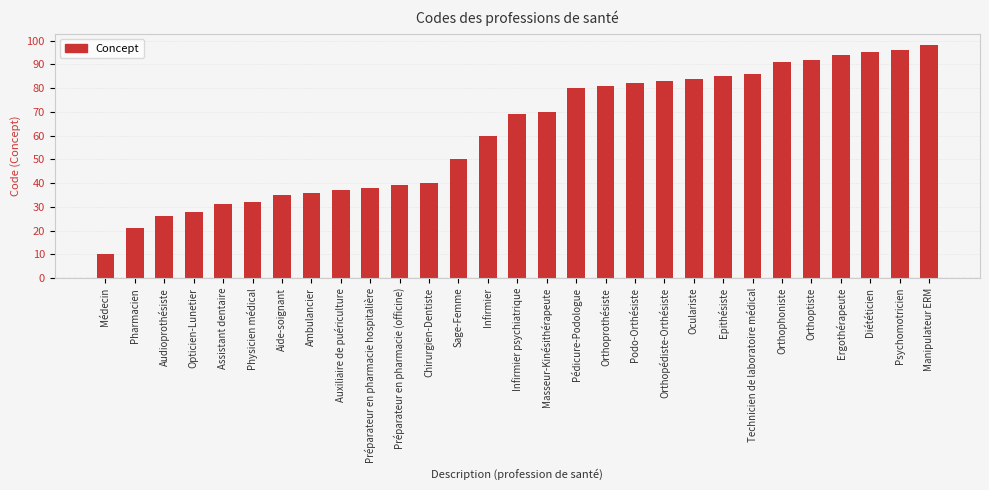

What is the label of the 19th bar from the left?

Podo-Orthésiste